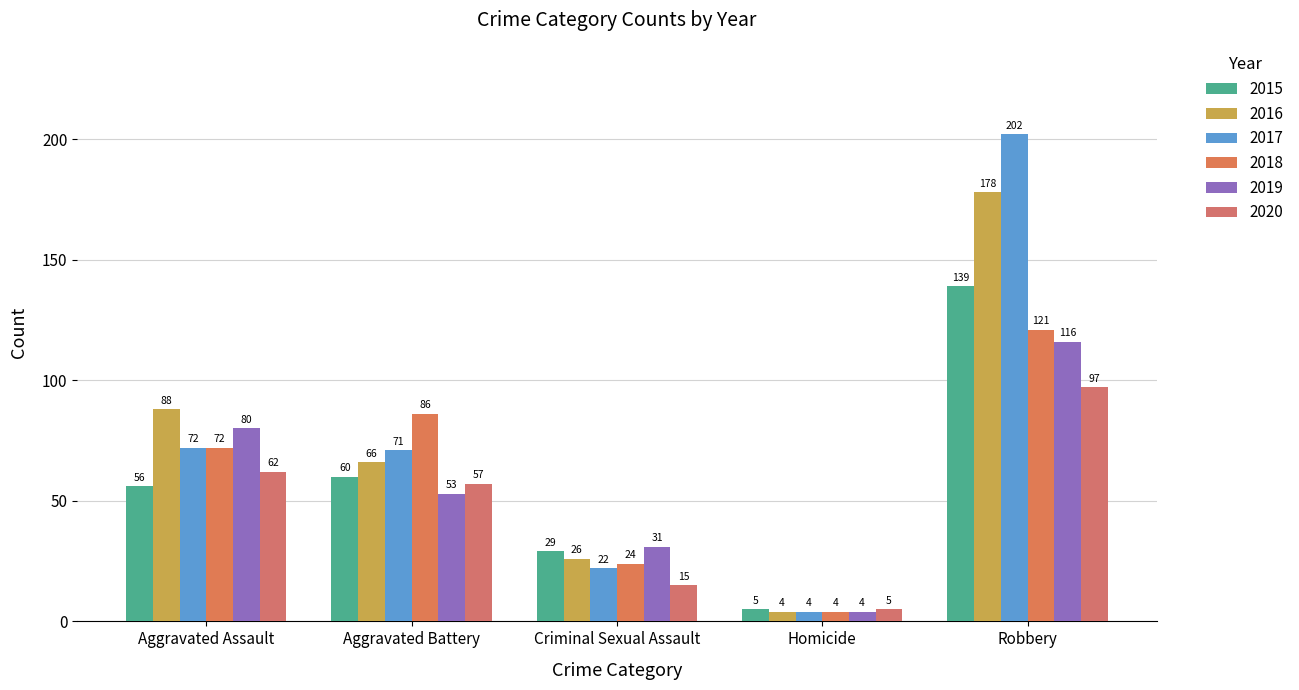

At Robbery, list the series in order from smallest to largest.

2020, 2019, 2018, 2015, 2016, 2017